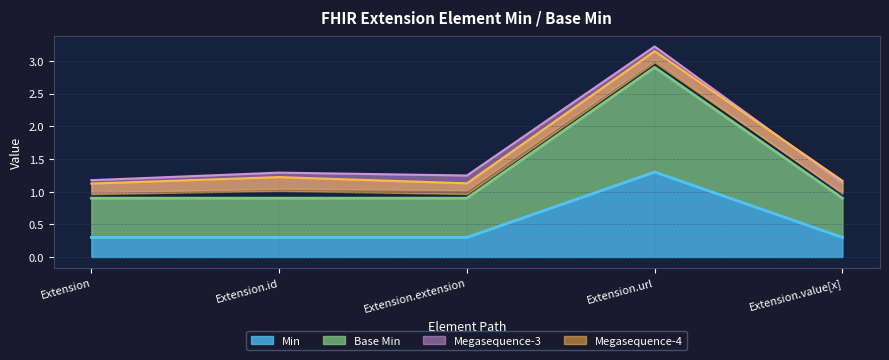

Reading right to left, extract all data points from this chart.

Min: 0.3	1.3	0.3	0.3	0.3
Base Min: 0.9	2.9	0.9	0.9	0.9